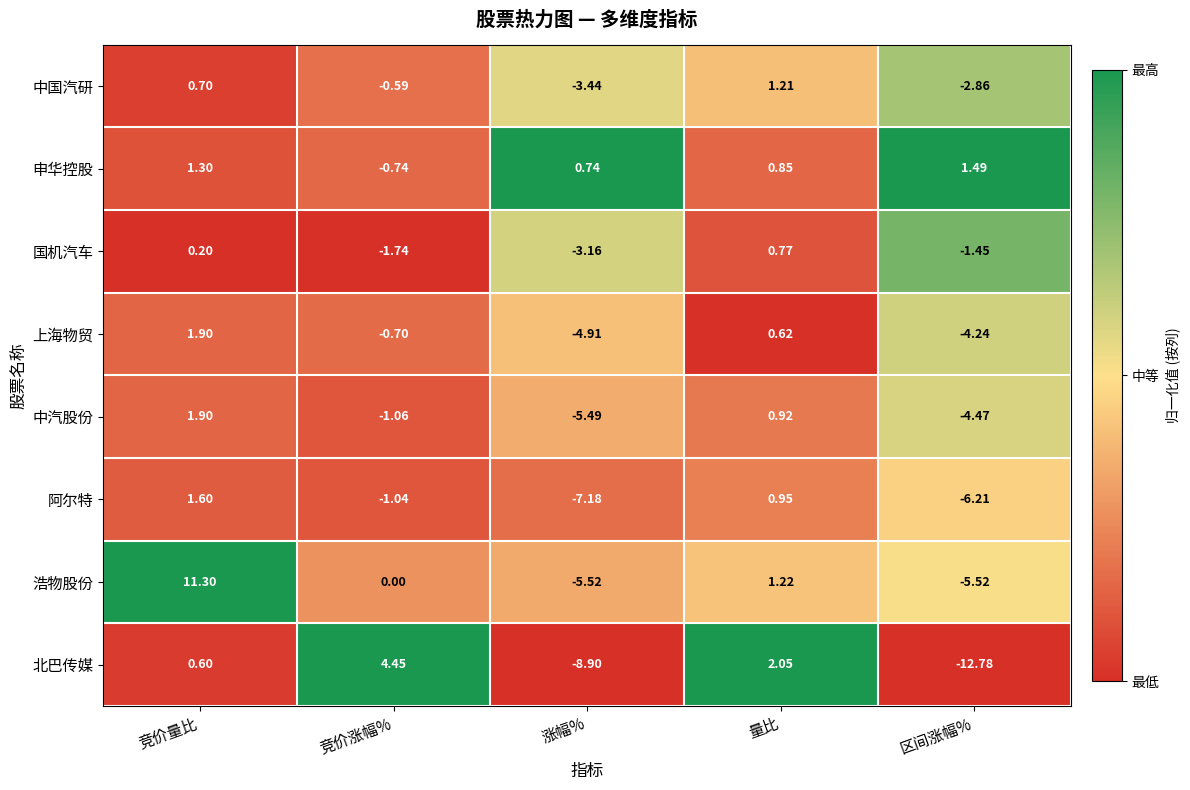

At which category is the sum across all series the highest?

竞价量比